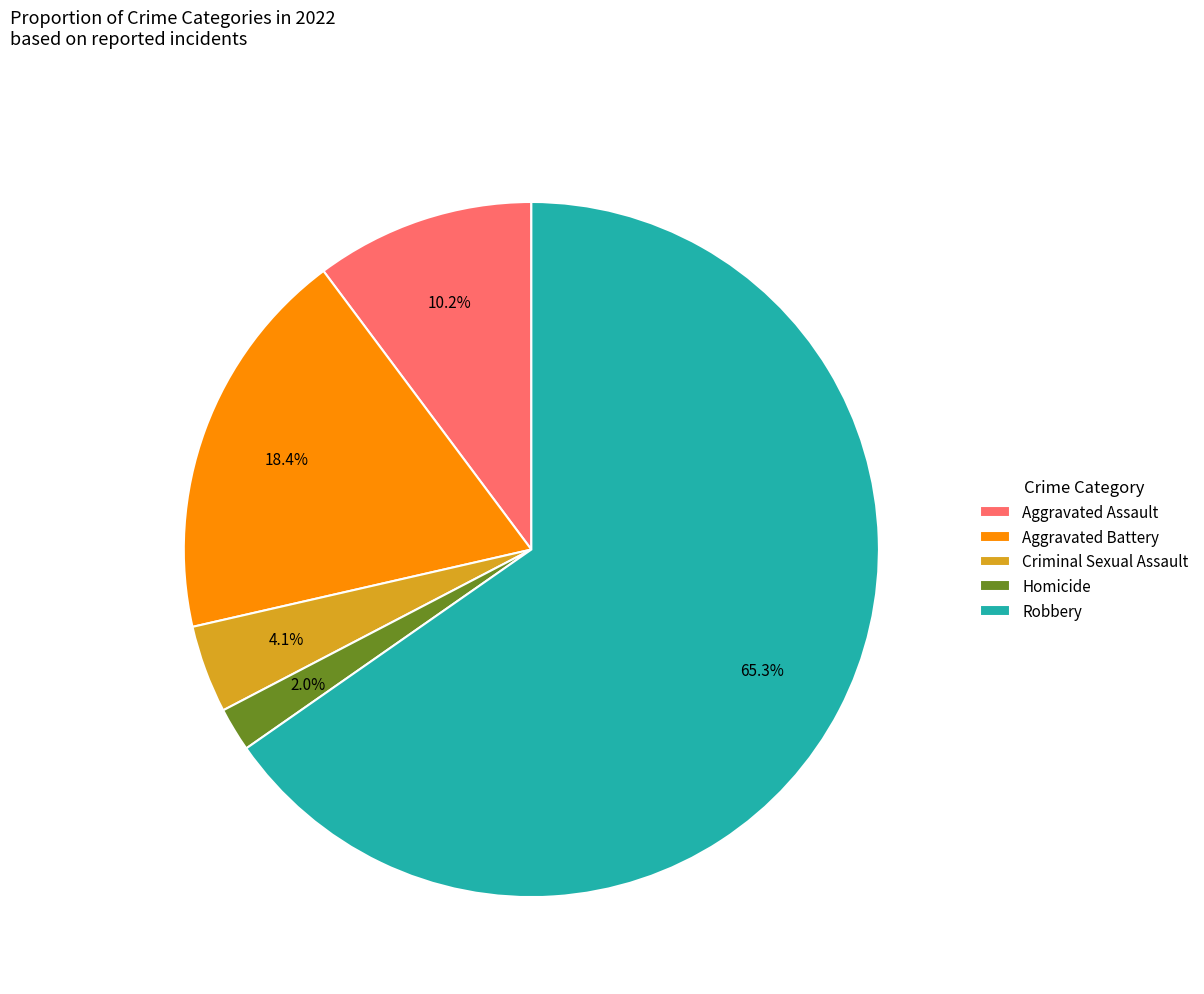

Which slice is the largest?

Robbery